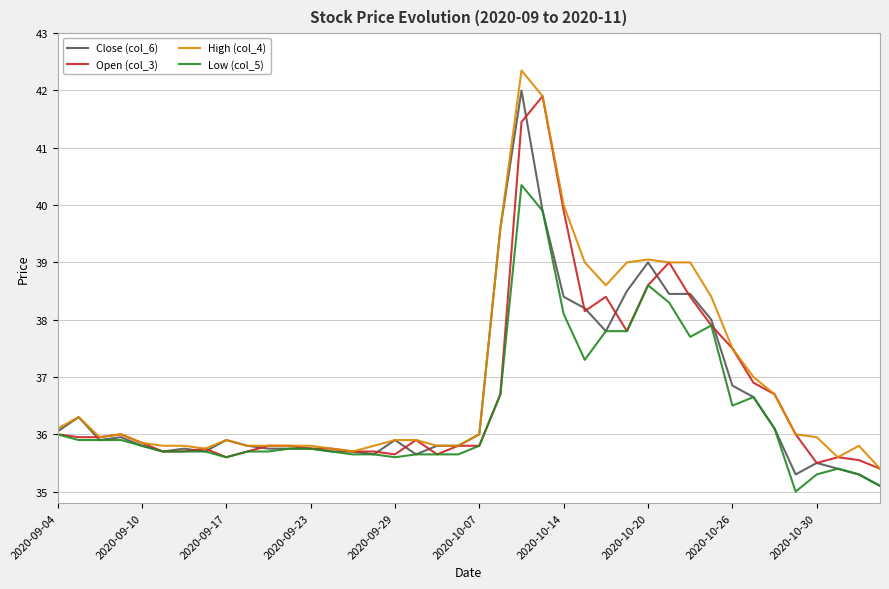

How many lines are shown in the chart?

4